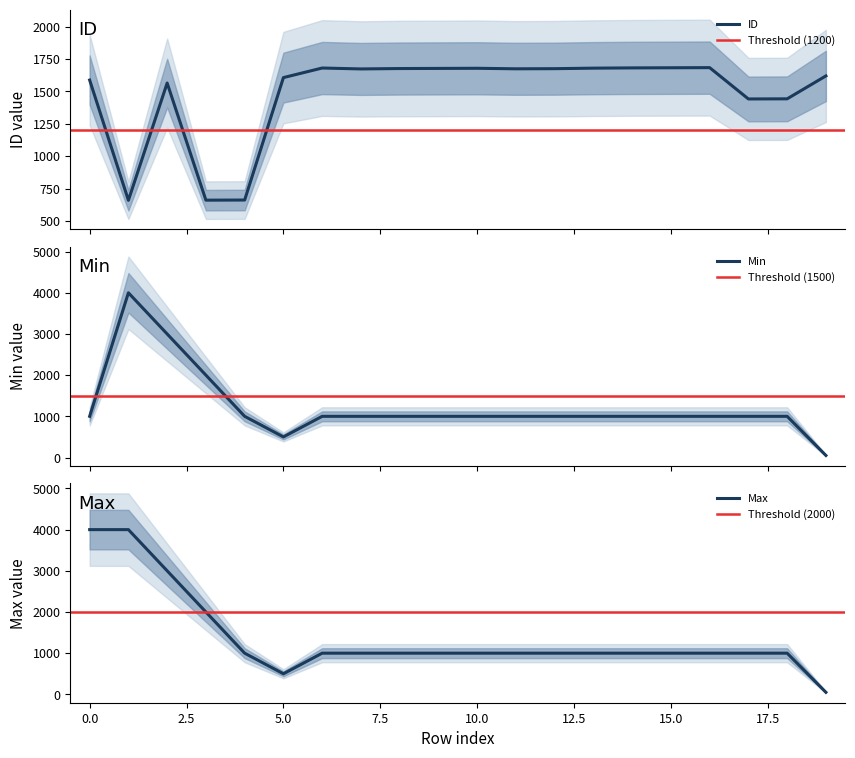

Is this an area chart (filled region under the line)?

No